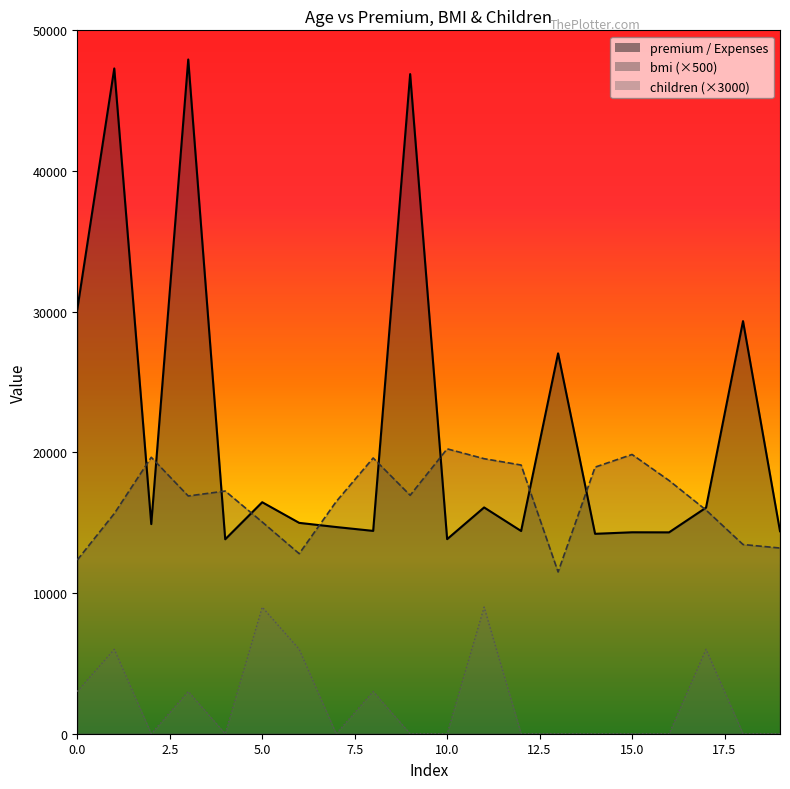

Which series changed the most between 64 and 64?

premium / Expenses